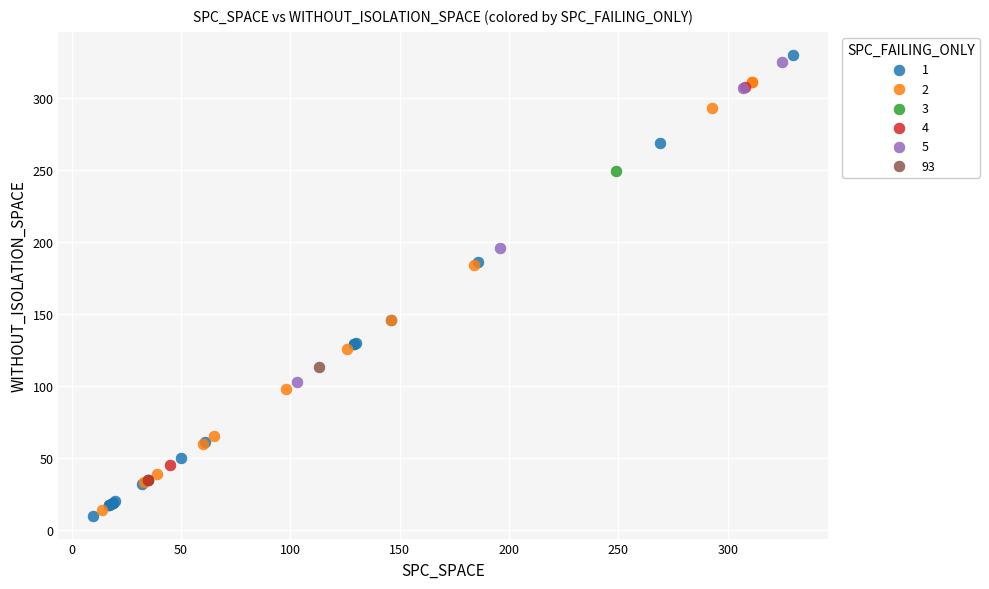

What are all the series names shown in the legend?

1, 2, 3, 4, 5, 93